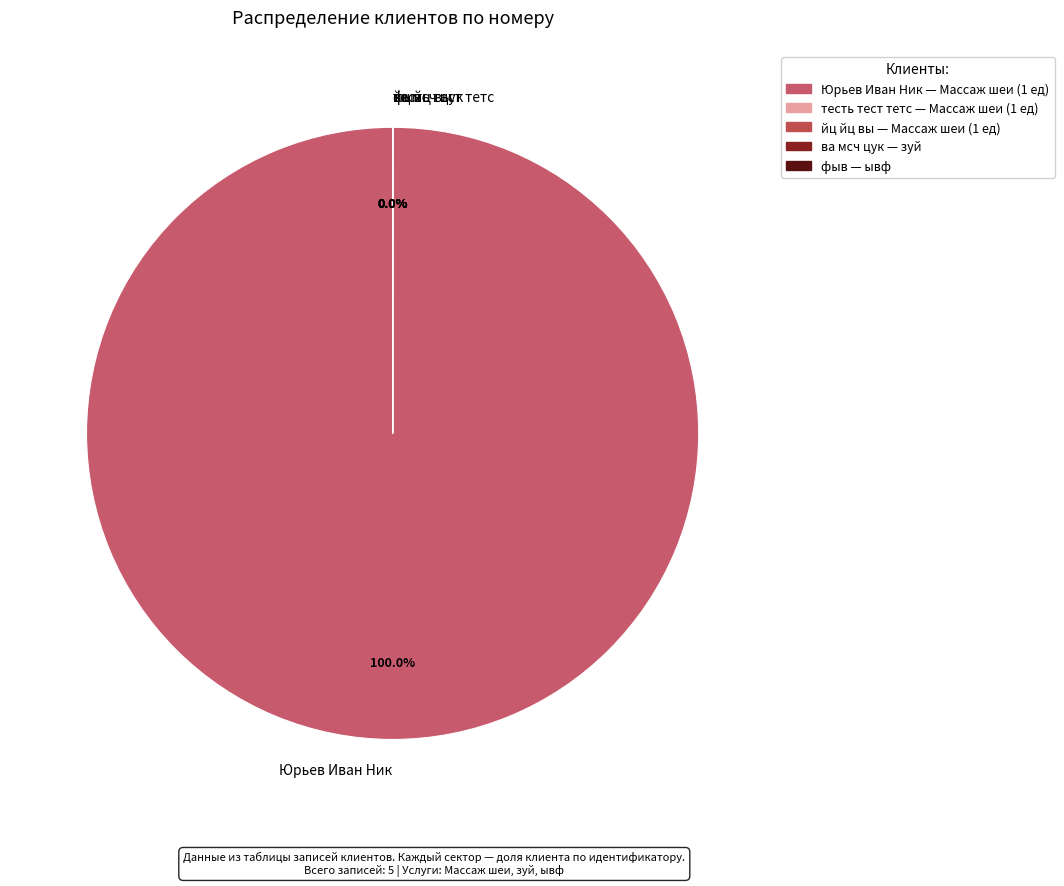

How many slices are in this pie chart?

5